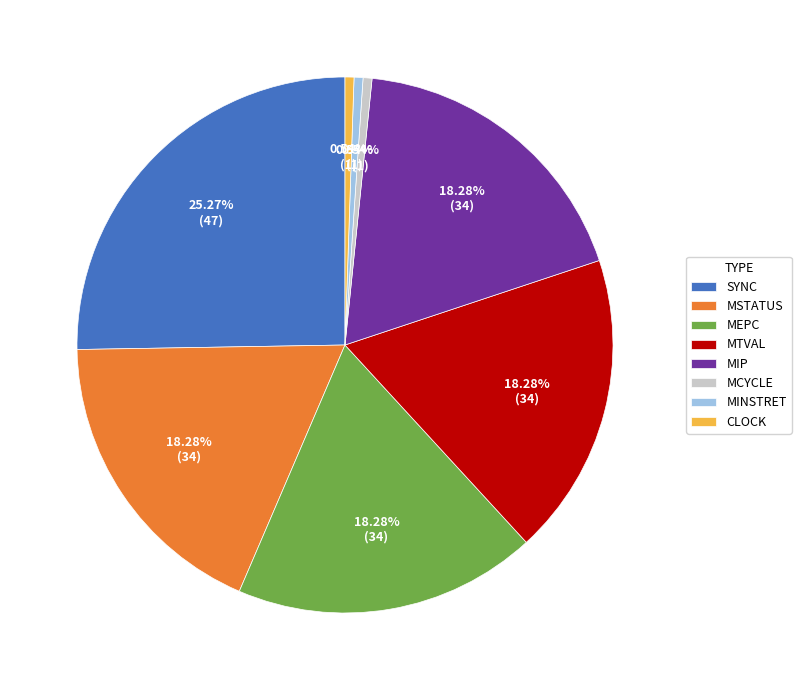

Does MIP account for over 50% of the chart?

No